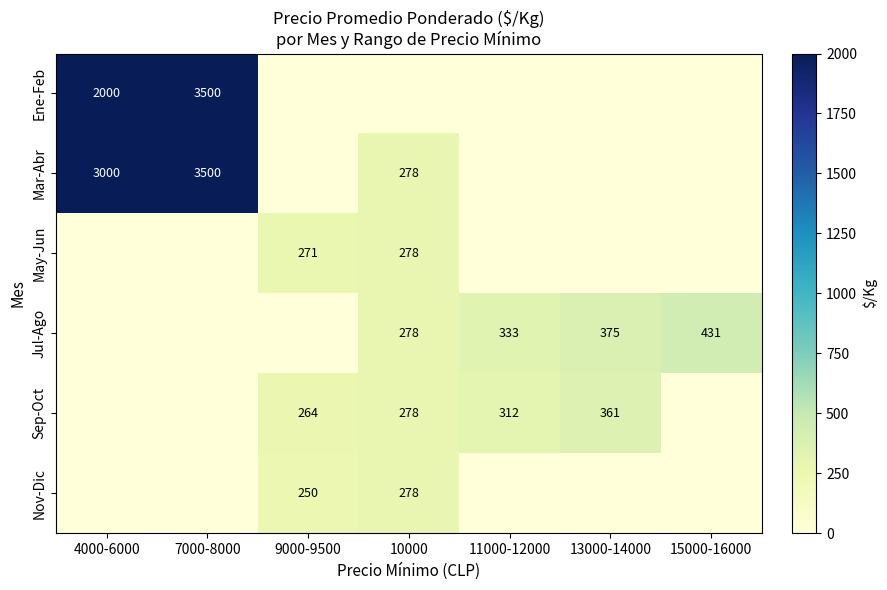

Is it true that Jul-Ago equals 431 at 15000-16000?

True